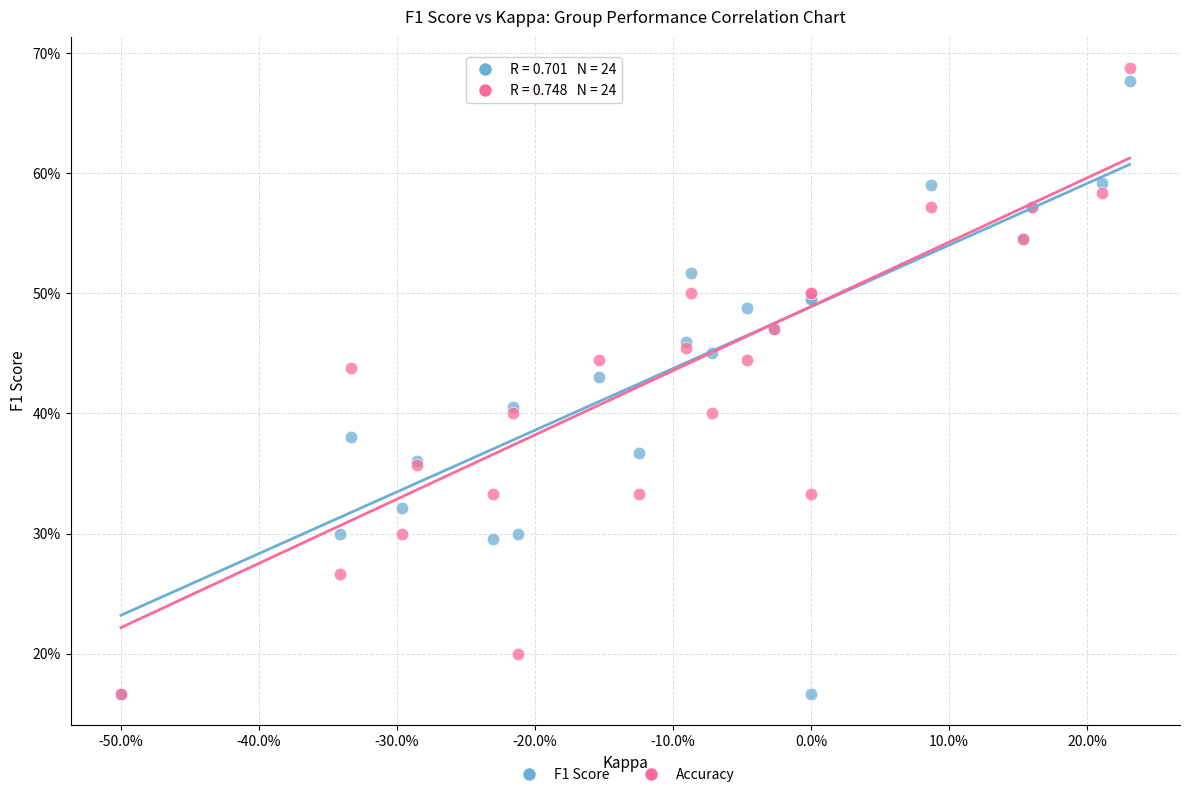

Which series has the largest Y range (max minus min)?

Accuracy